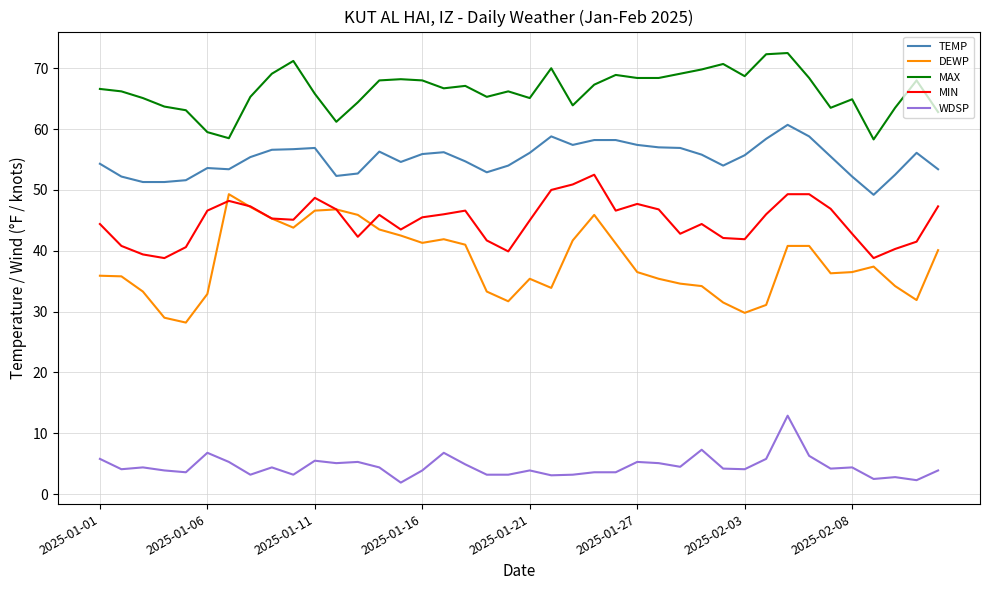

True or false: MIN and TEMP cross at least once.

False